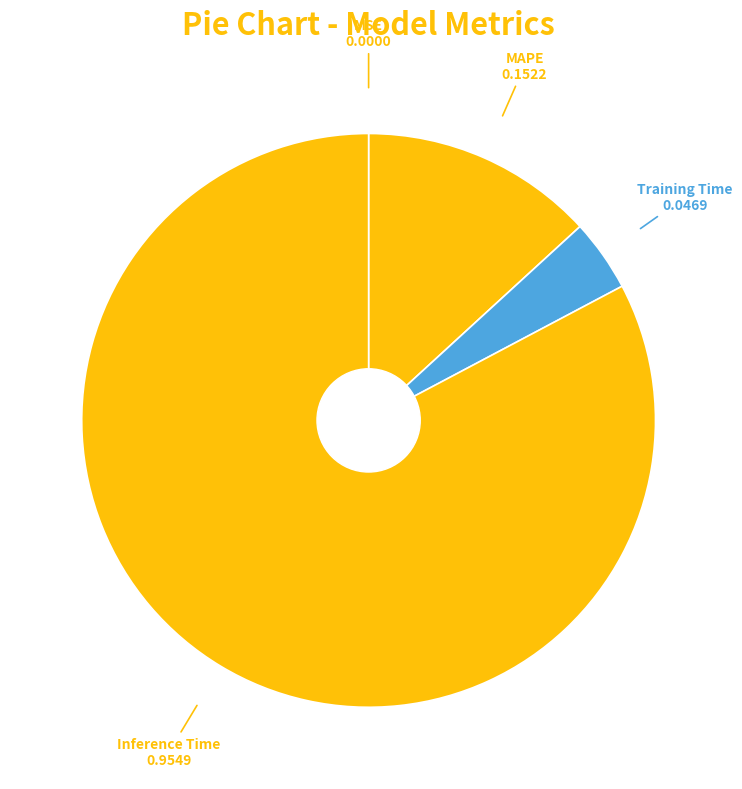

Is it true that Training Time is 11% of the pie?

False